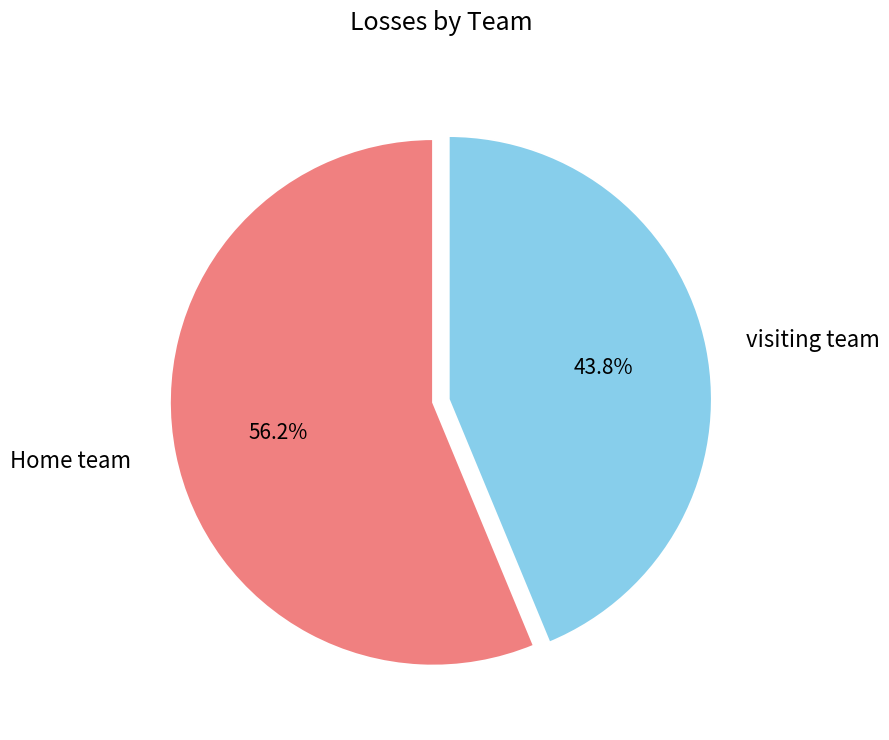

Rank the categories by value from highest to lowest.

Home team, visiting team